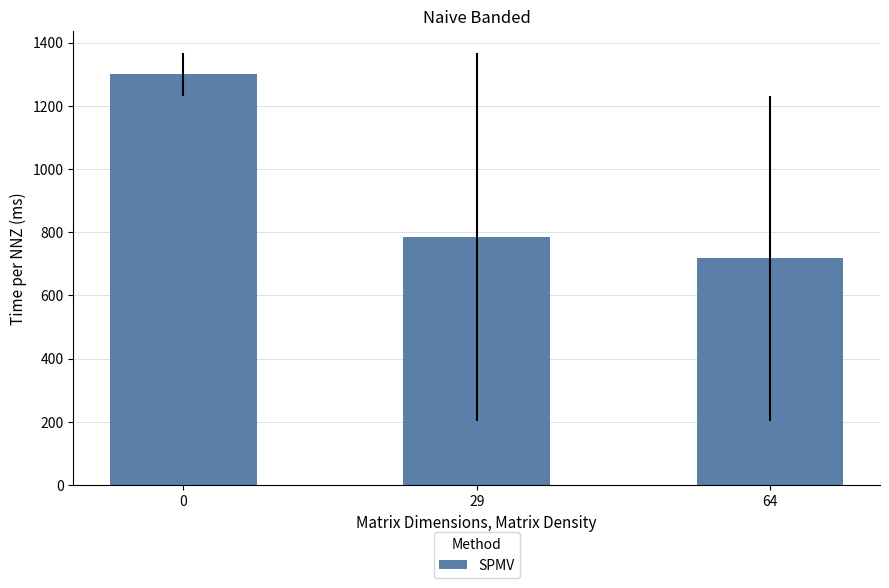

Are the bars grouped side by side (vs. stacked)?

No